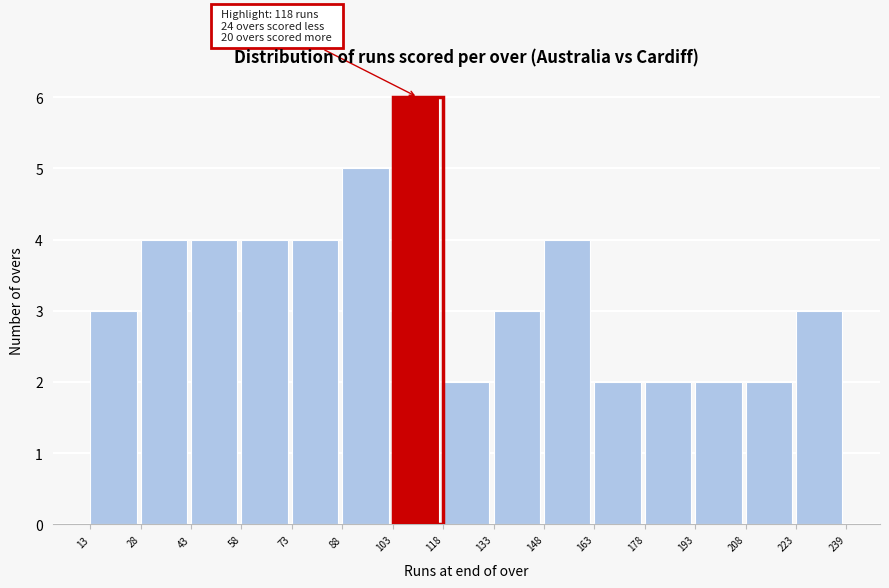

Over which range of the x-axis is the bar tallest?

103 to 118